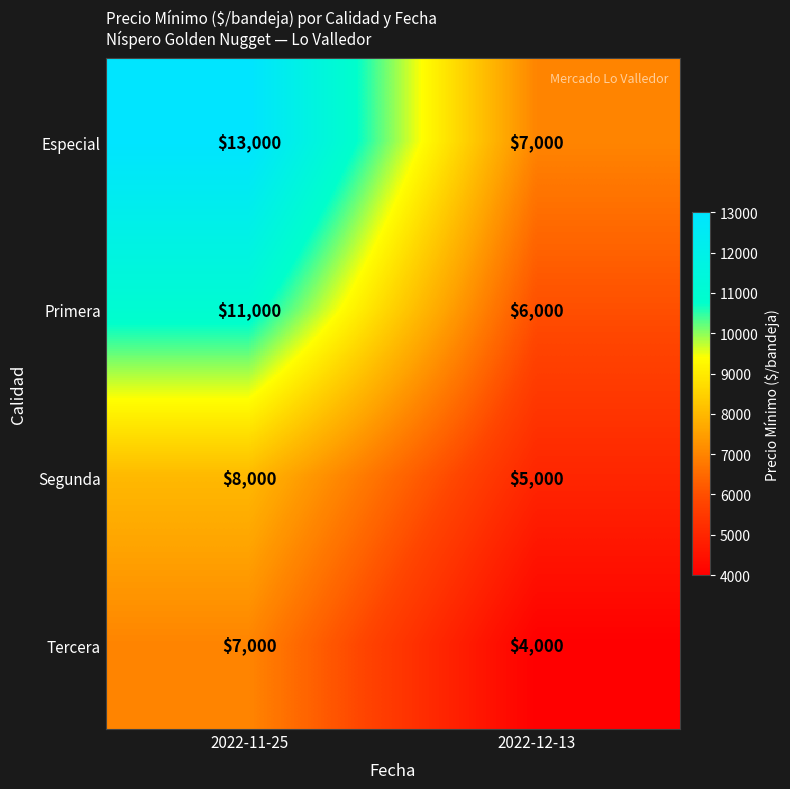

What is the difference between the highest and lowest values at 2022-12-13?

3000